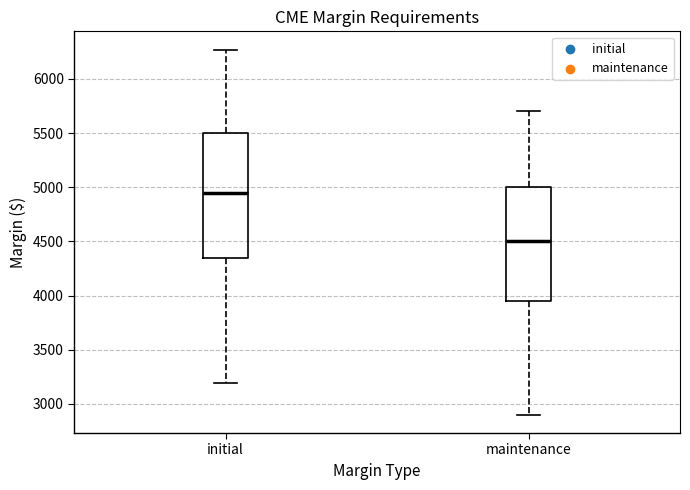

Which box is the tallest, from its lower edge to its upper edge?

initial